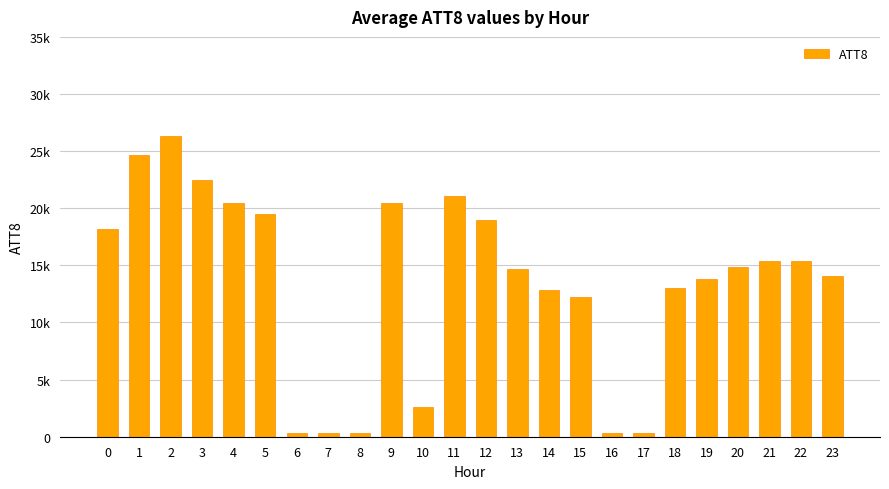

Does the chart contain any negative values?

No